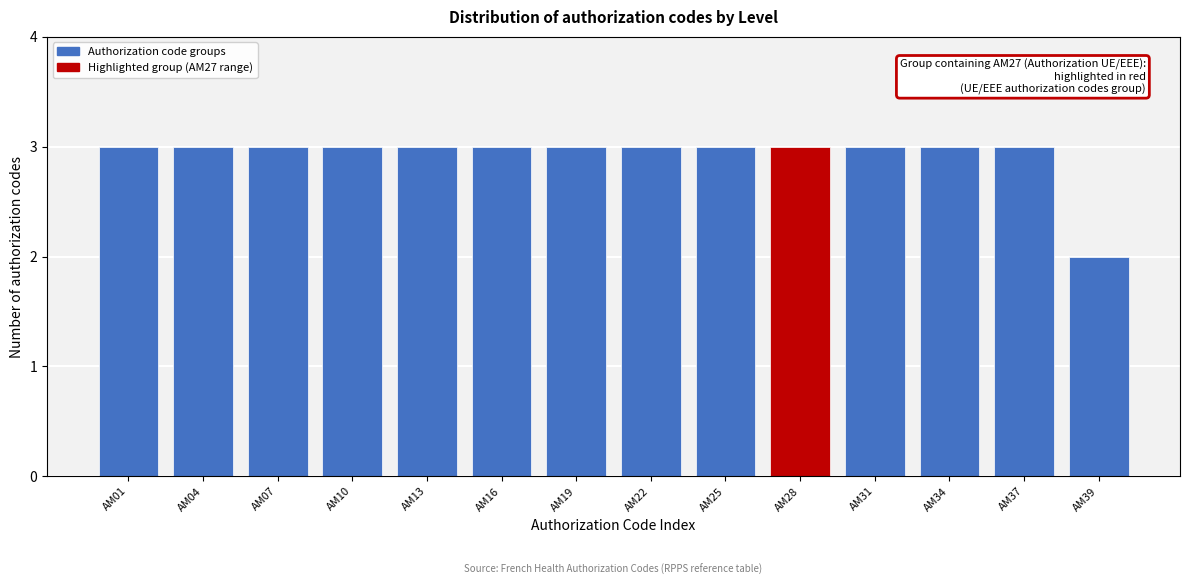

Reading right to left, what are all the values shown in this chart?

AM39=2	AM37=3	AM34=3	AM31=3	AM28=3	AM25=3	AM22=3	AM19=3	AM16=3	AM13=3	AM10=3	AM07=3	AM04=3	AM01=3